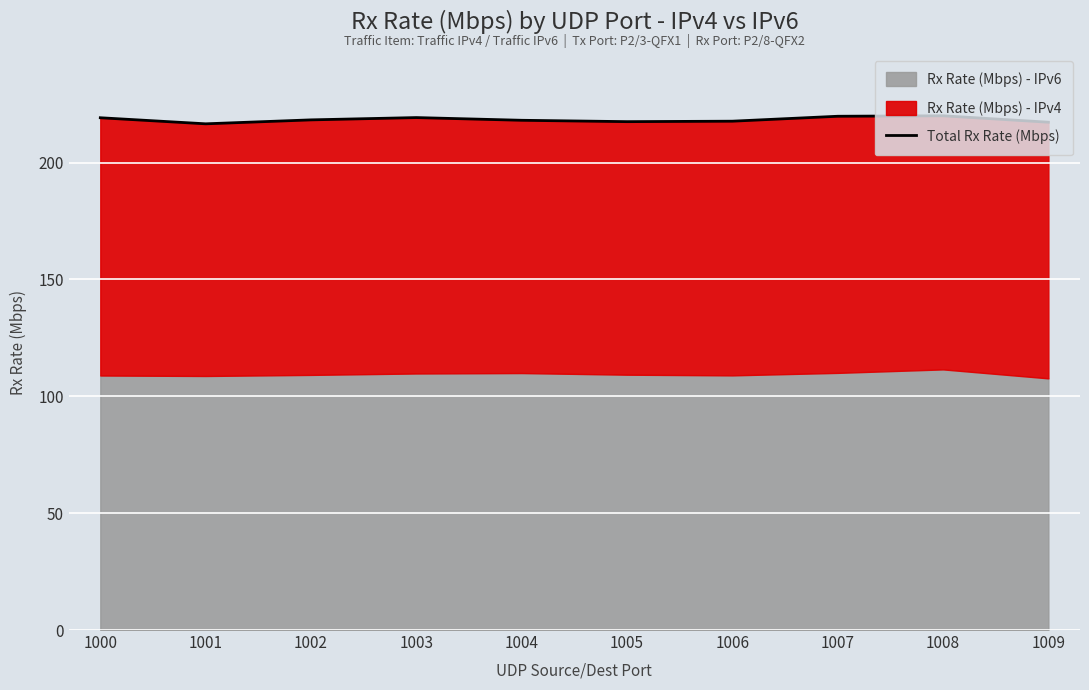

What is the value of the 10th point from the left?

217.3